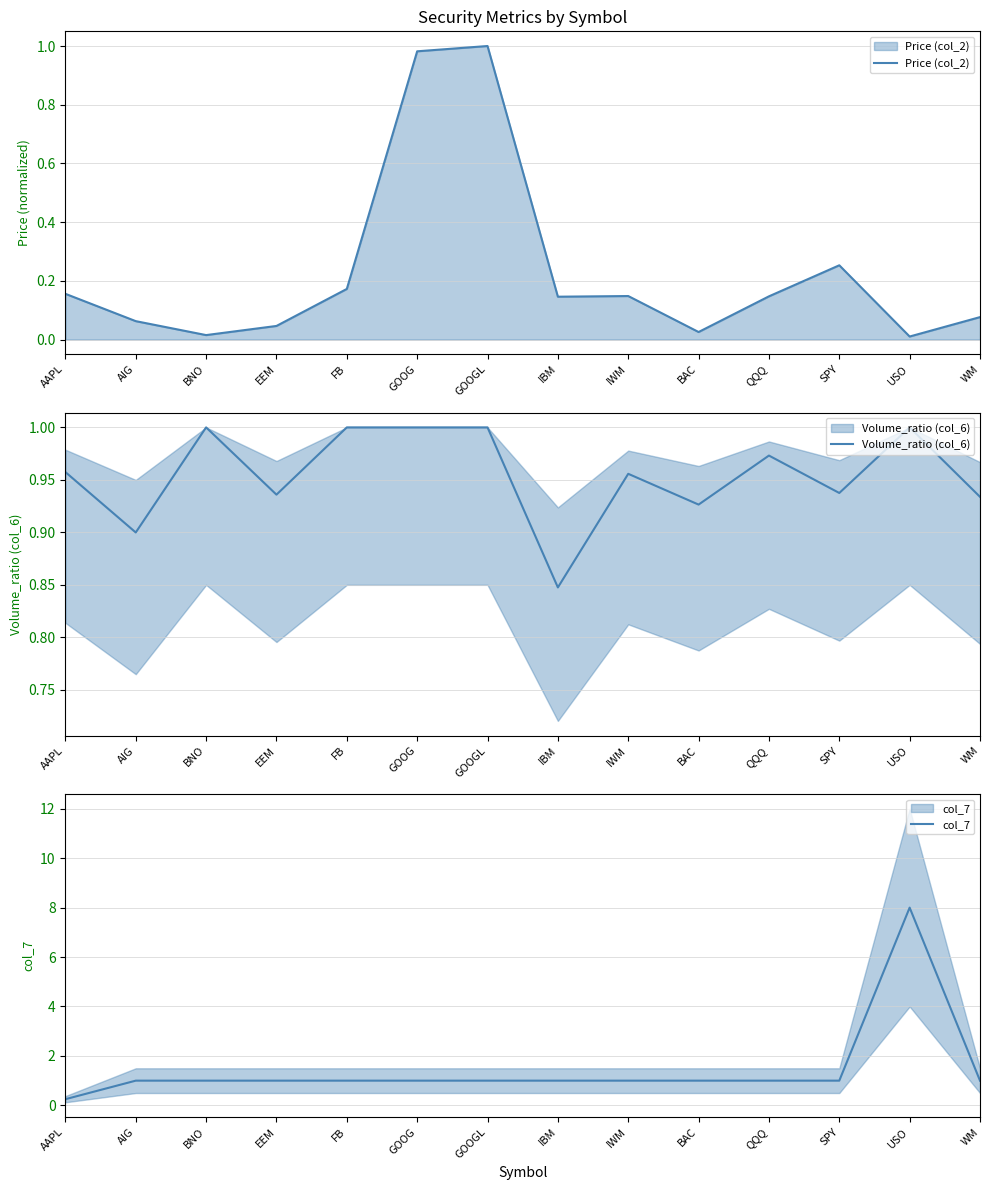

The value of Price (col_2) at FB is 0.3. True or false?

False